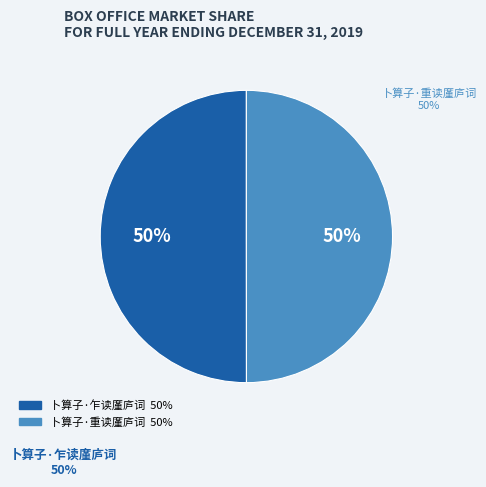

Is the sum of 卜算子·重读廑庐词 and 卜算子·乍读廑庐词 greater than half?

Yes